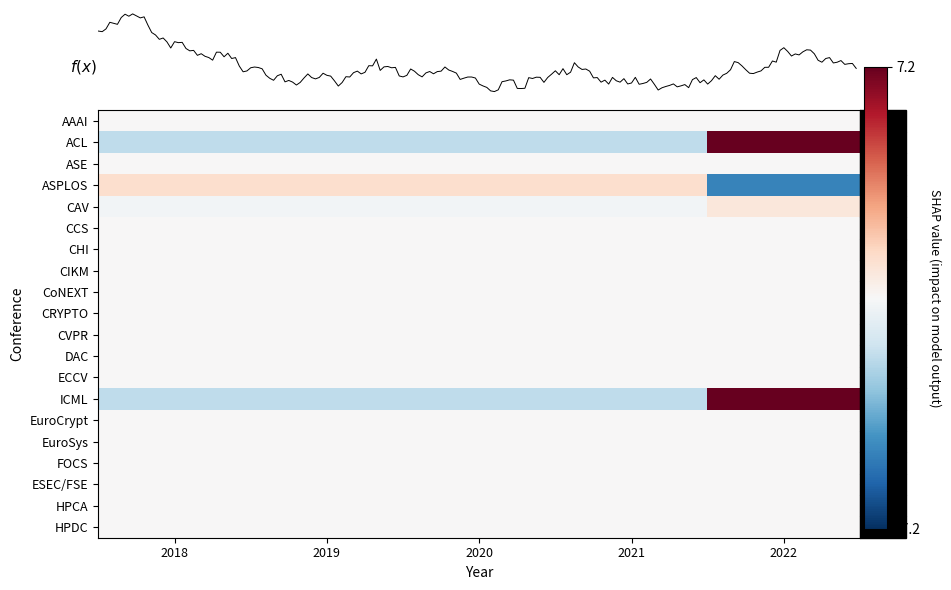

Which has a higher value, 2021 or 2018?

2021